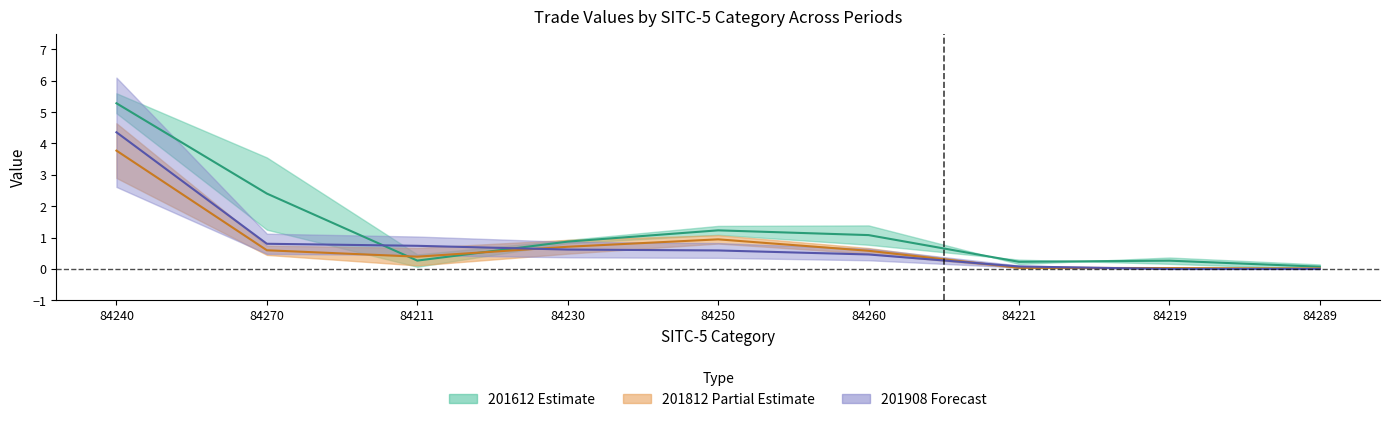

List the labels in order of 201612 value, smallest first.

84289, 84221, 84219, 84211, 84230, 84260, 84250, 84270, 84240